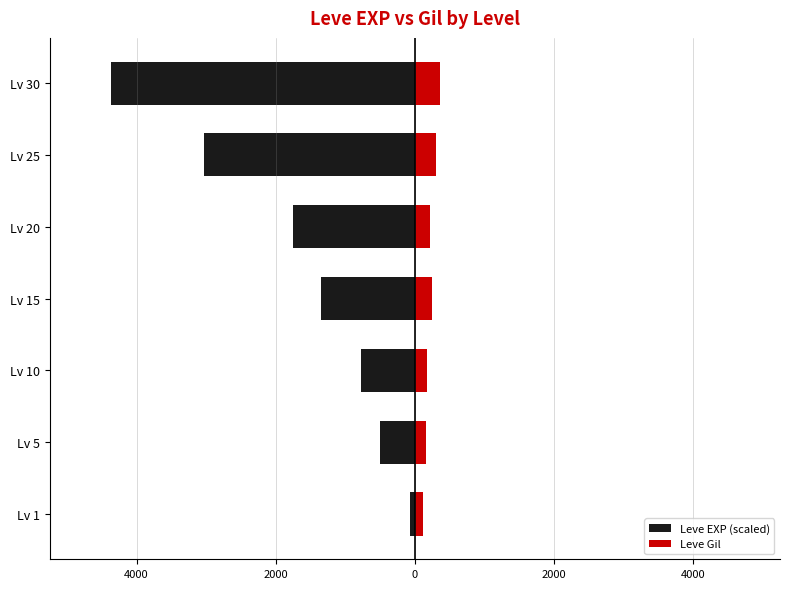

At how many categories does at least one series exceed -3000?

7